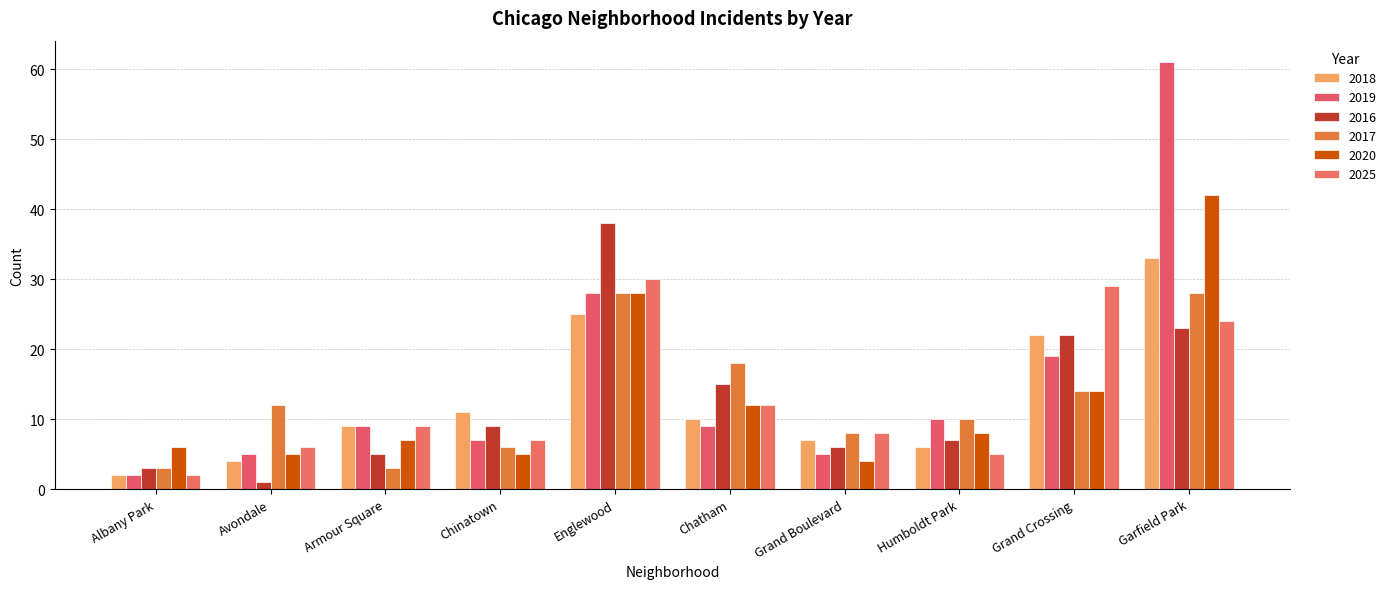

What is the difference between the 2020 values at Chinatown and Englewood?

23